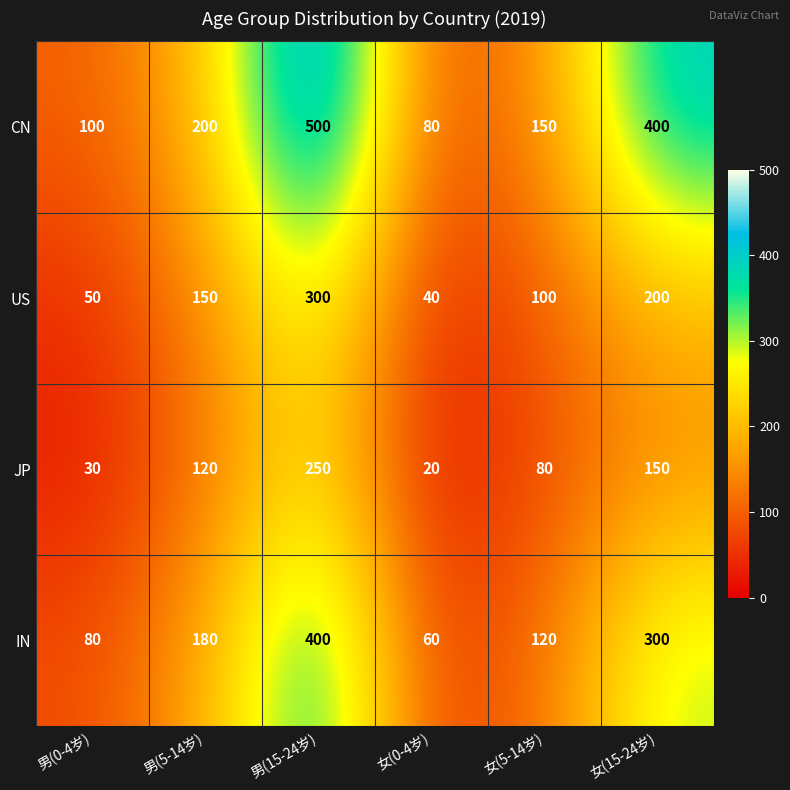

The value of CN at 男(0-4岁) is 100. True or false?

True